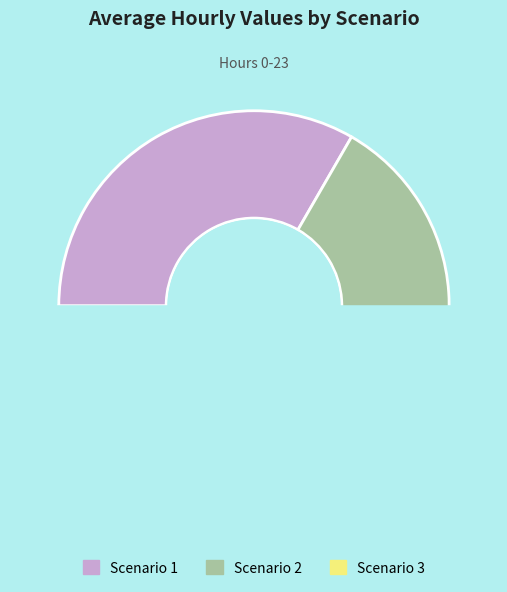

What is the smallest slice in the pie chart?

Scenario 2